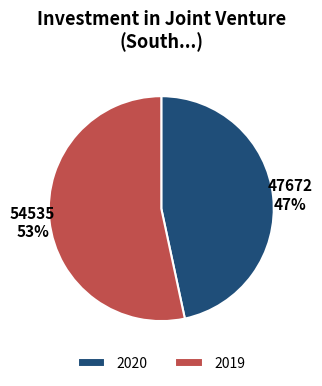

How many slices are in this pie chart?

2